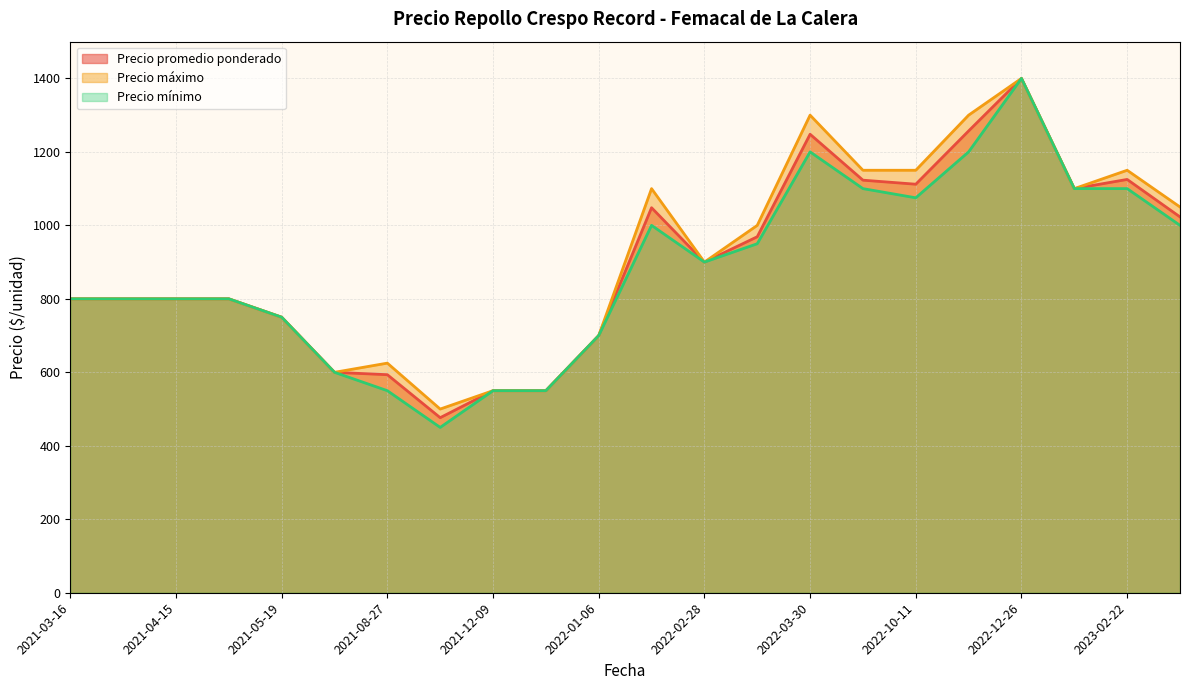

The Precio mínimo series shows 1044 at 2021-12-09. True or false?

False